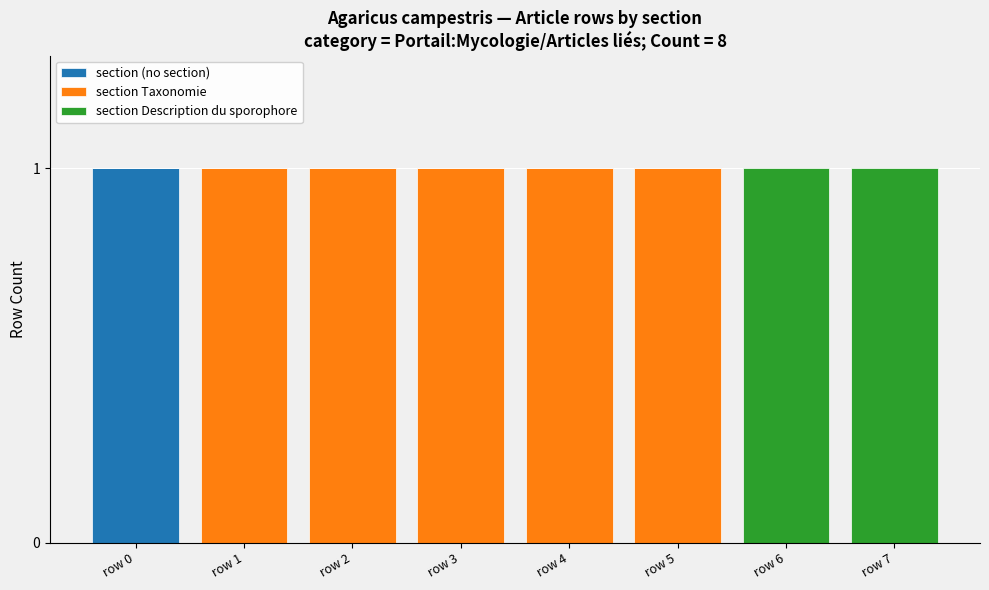

True or false: section (no section) has a value of 0 at row 7.

True